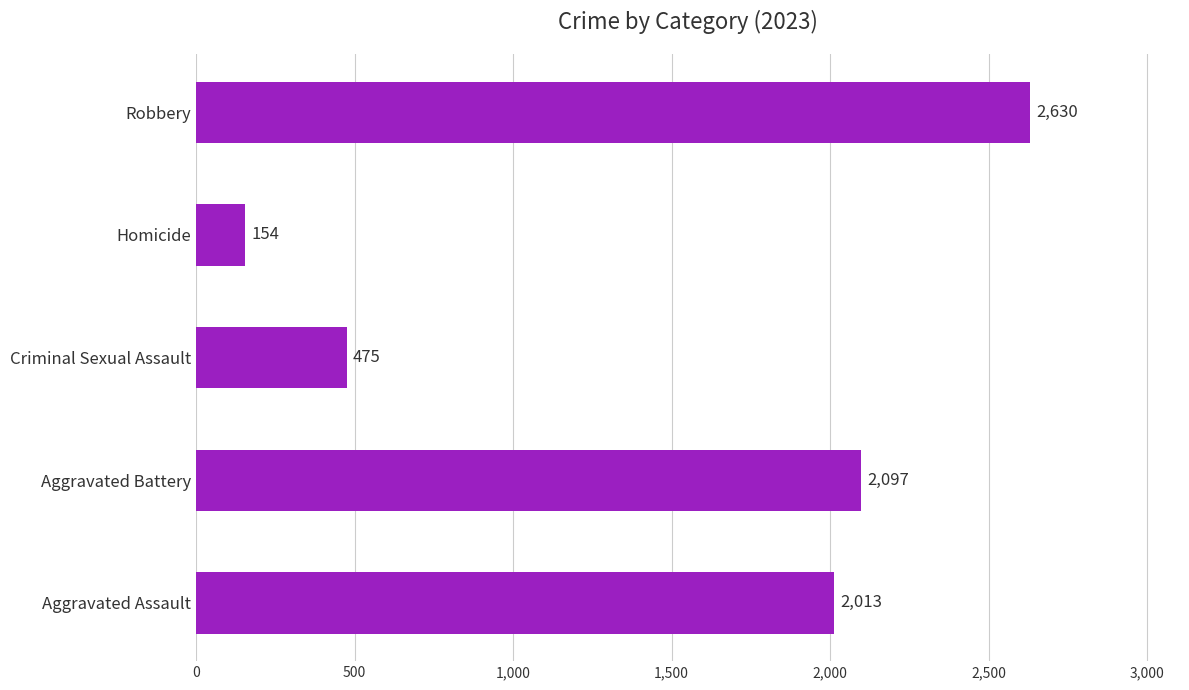

Between Robbery and Aggravated Assault, which is larger?

Robbery